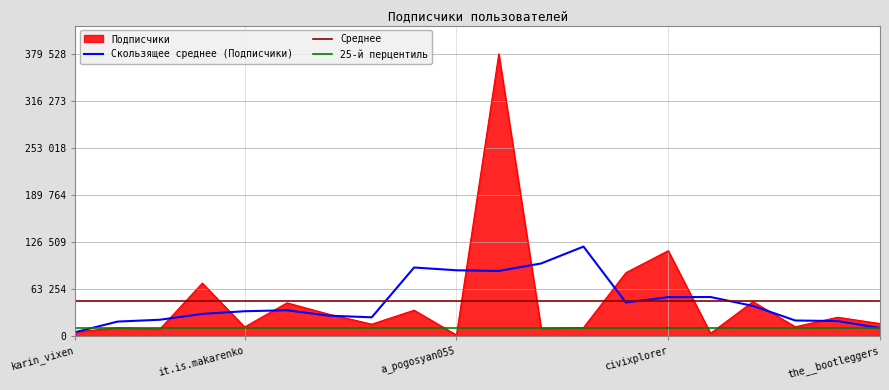

True or false: there are more than 0 points higher than both neighbors.

True